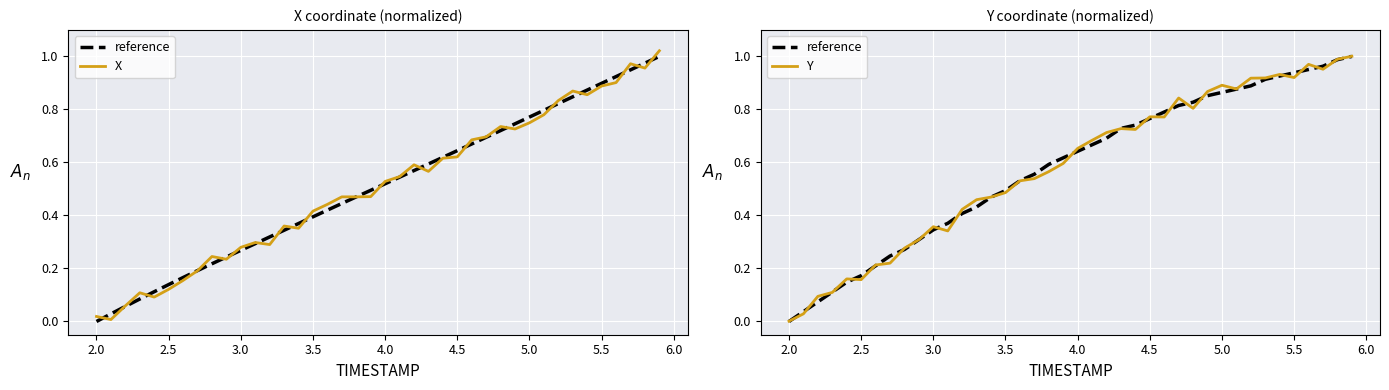

How many lines are shown in the chart?

3